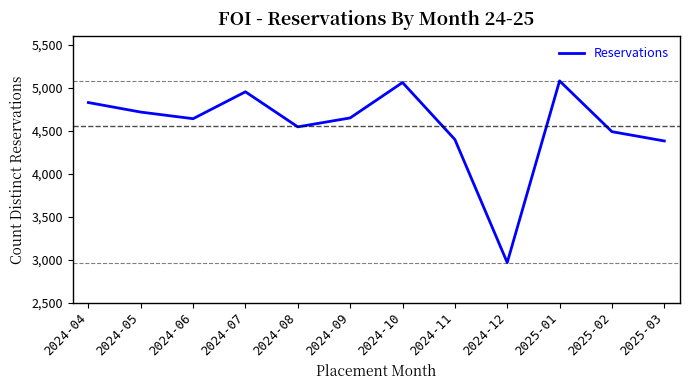

At which category does the chart reach its minimum across all series?

2024-12